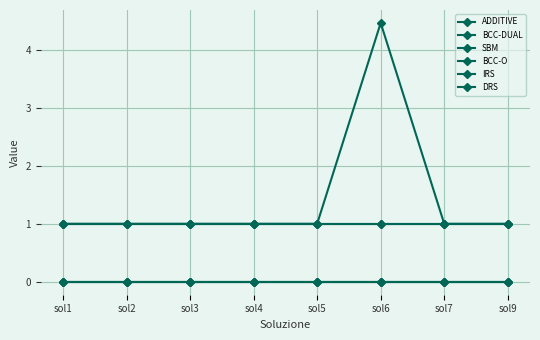

Rank the series at sol6 from lowest to highest value.

IRS, DRS, ADDITIVE, BCC-O, SBM, BCC-DUAL